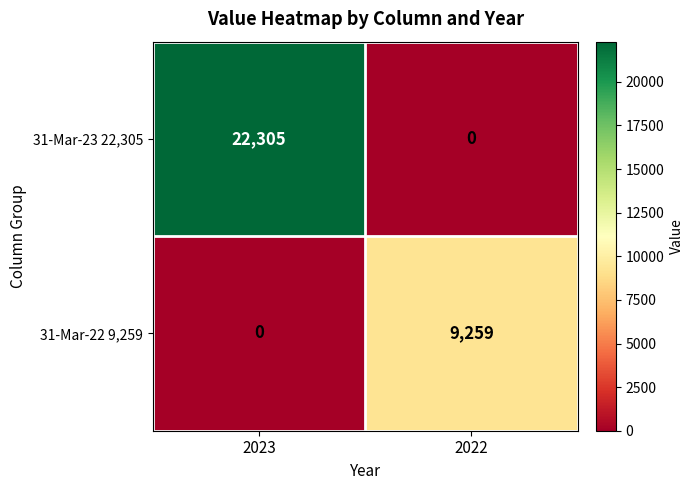

Which series changed the most between 2023 and 2022?

31-Mar-23 22,305